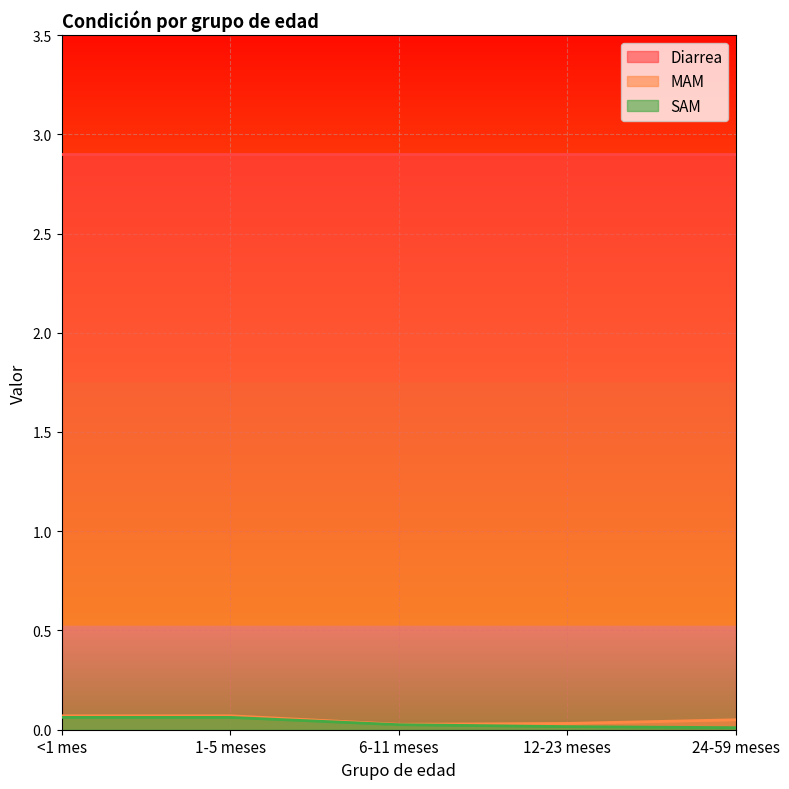

What position from the right is 24-59 meses?

1